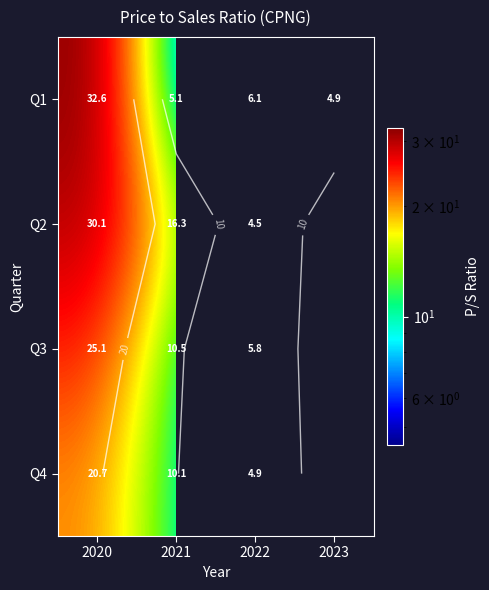

What is the spread (max minus min) of values at 2021?

11.2